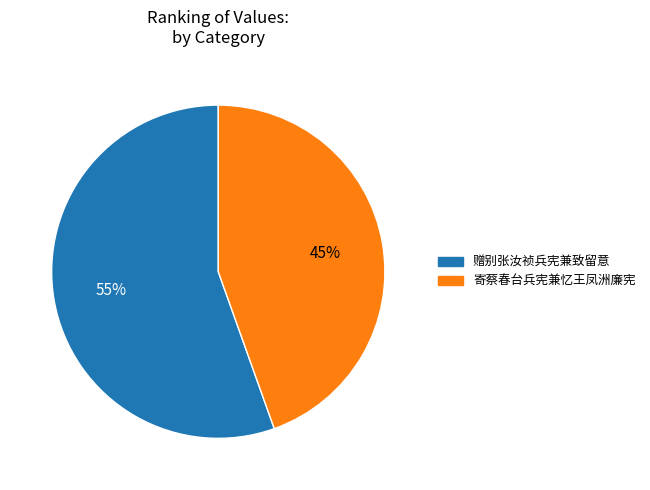

To the nearest percent, what portion does 赠别张汝祯兵宪兼致留意 represent?

55%